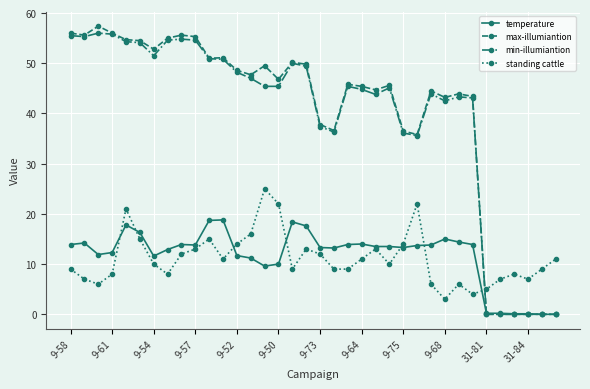

True or false: min-illumiantion has more than 0 interior local peaks.

True